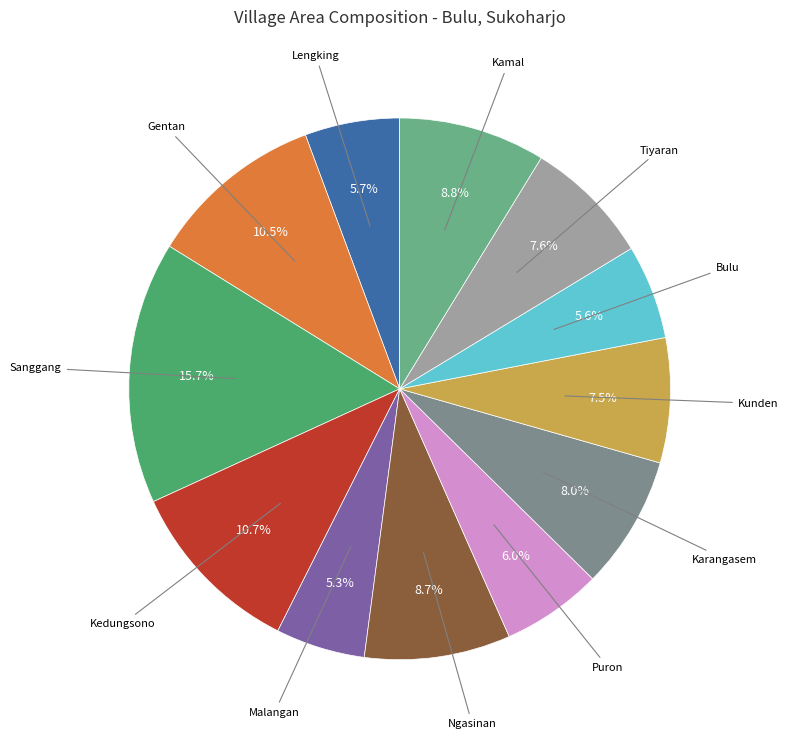

What is the total percentage of Kamal and Gentan?

19.3%